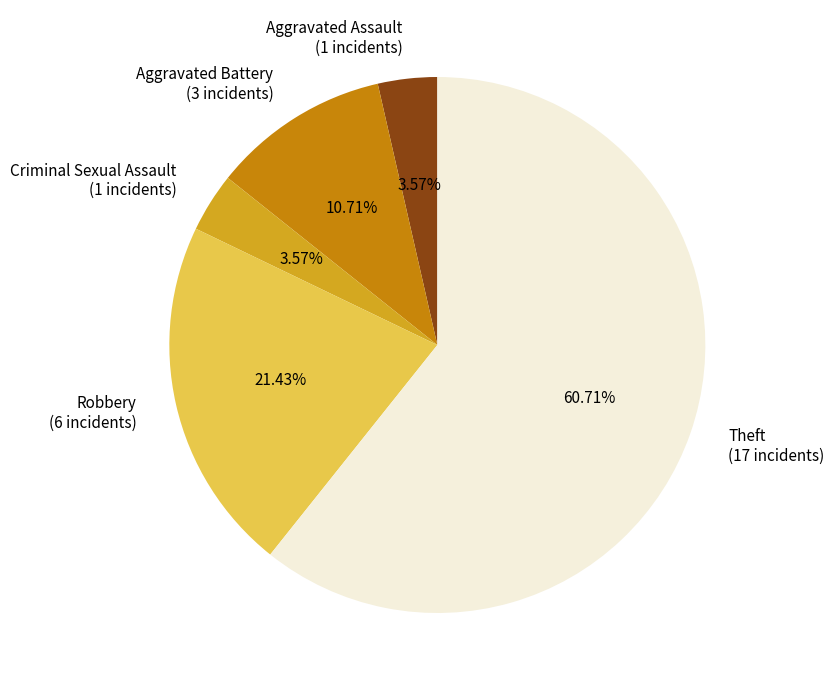

Is it true that Criminal Sexual Assault is 4% of the pie?

True